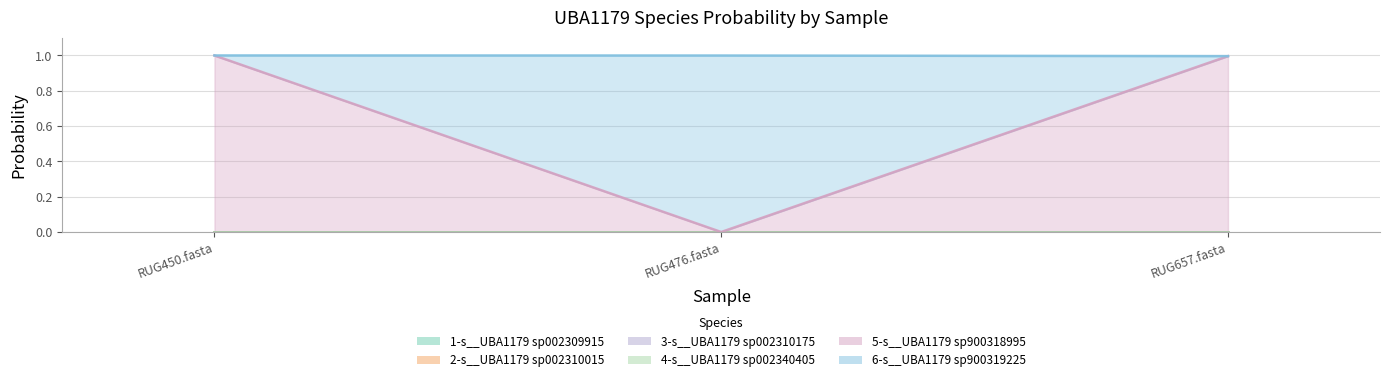

At which category is the sum across all series the highest?

RUG450.fasta